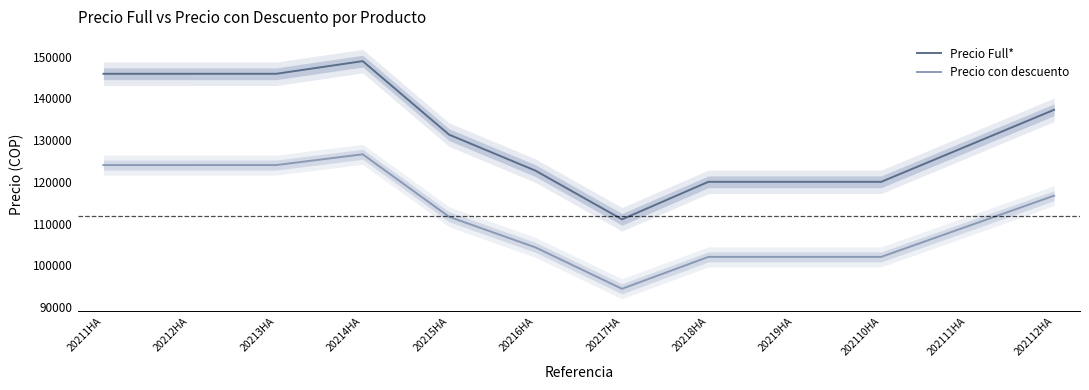

Reading left to right, list all the values displayed in this chart.

Precio Full*: 145900.3	145901.0	145902.0	148935.0	131301.0	122666.7	111000.0	120000.3	120000.7	120000.7	128634.3	137268.0
Precio con descuento: 124015.3	124015.8	124016.7	126594.8	111605.9	104266.7	94350.0	102000.3	102000.6	102000.6	109339.2	116677.8